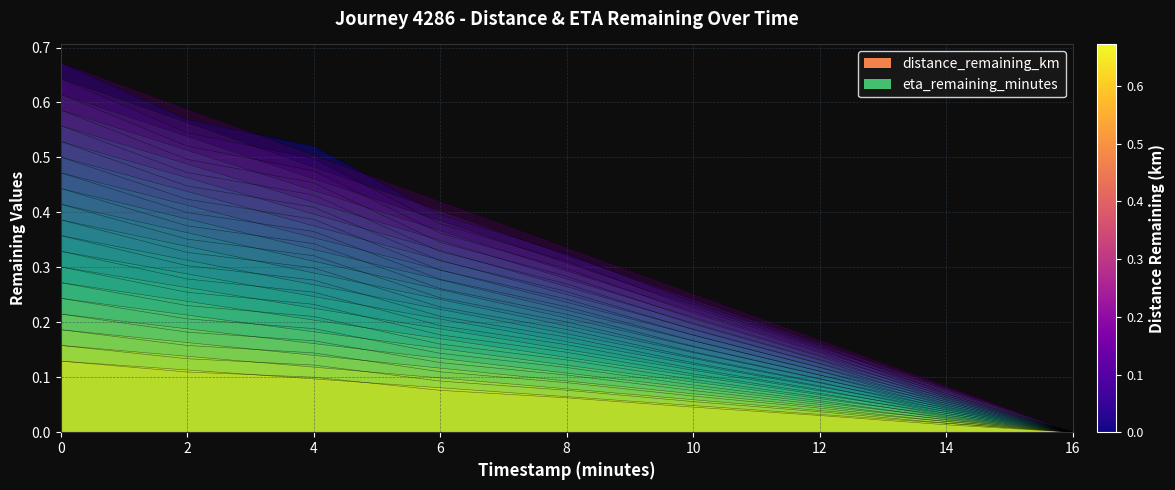

Reading left to right, what are all the values shown in this chart?

distance_remaining_km: 0.7	0.6	0.5	0.4	0.3	0.2	0.2	0.1	0.0
eta_remaining_minutes: 0.7	0.6	0.5	0.4	0.3	0.3	0.2	0.1	0.0